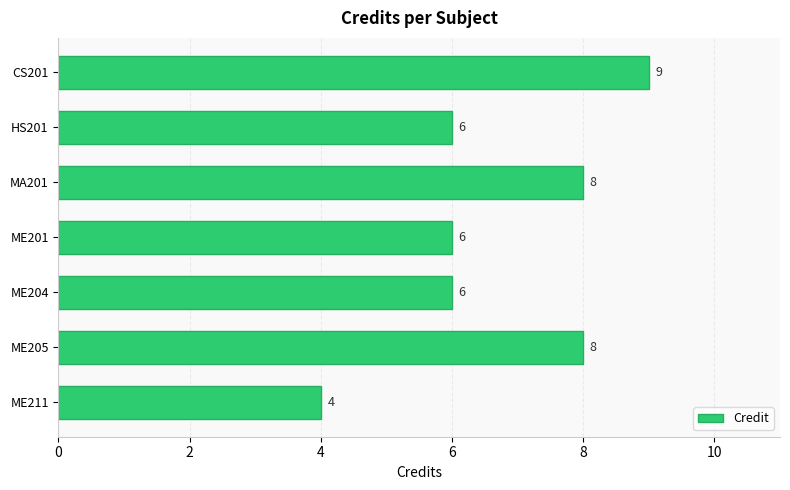

What is the minimum value shown in the chart?

4